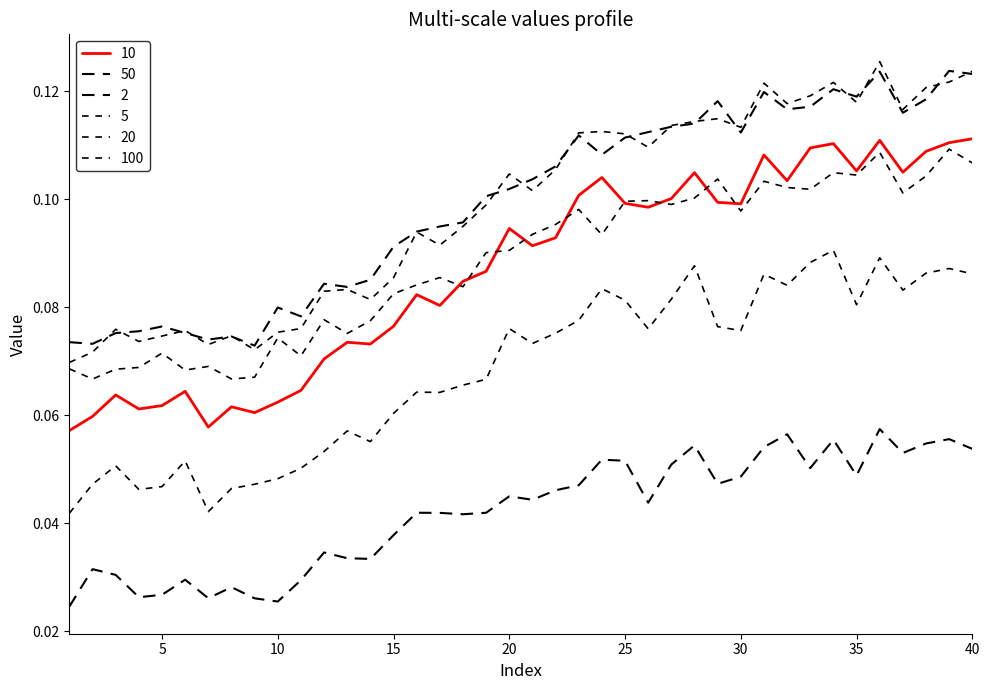

Is this an area chart (filled region under the line)?

No